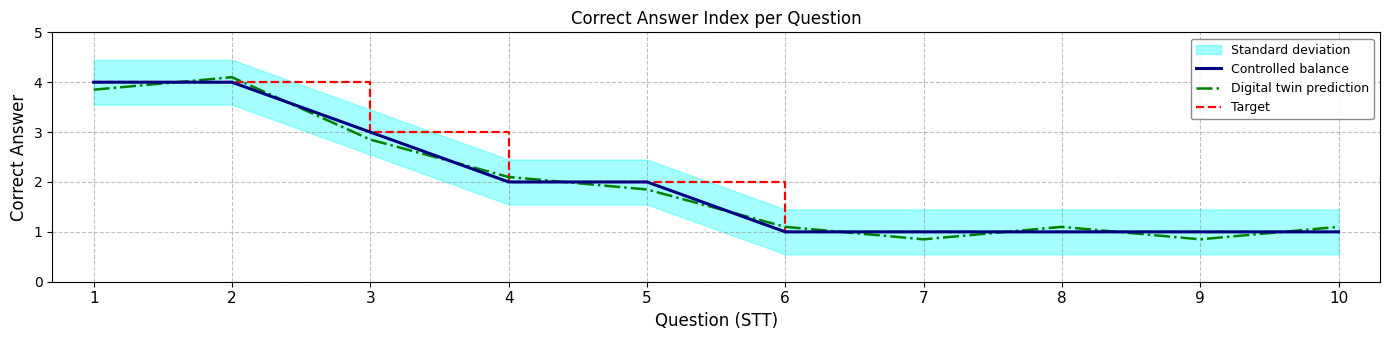

Reading right to left, transcribe all the data shown in this chart.

Controlled balance: 10=1.0	9=1.0	8=1.0	7=1.0	6=1.0	5=2.0	4=2.0	3=3.0	2=4.0	1=4.0
Digital twin prediction: 10=1.1	9=0.8	8=1.1	7=0.8	6=1.1	5=1.9	4=2.1	3=2.9	2=4.1	1=3.9
Target: 10=1.0	9=1.0	8=1.0	7=1.0	6=1.0	5=2.0	4=2.0	3=3.0	2=4.0	1=4.0